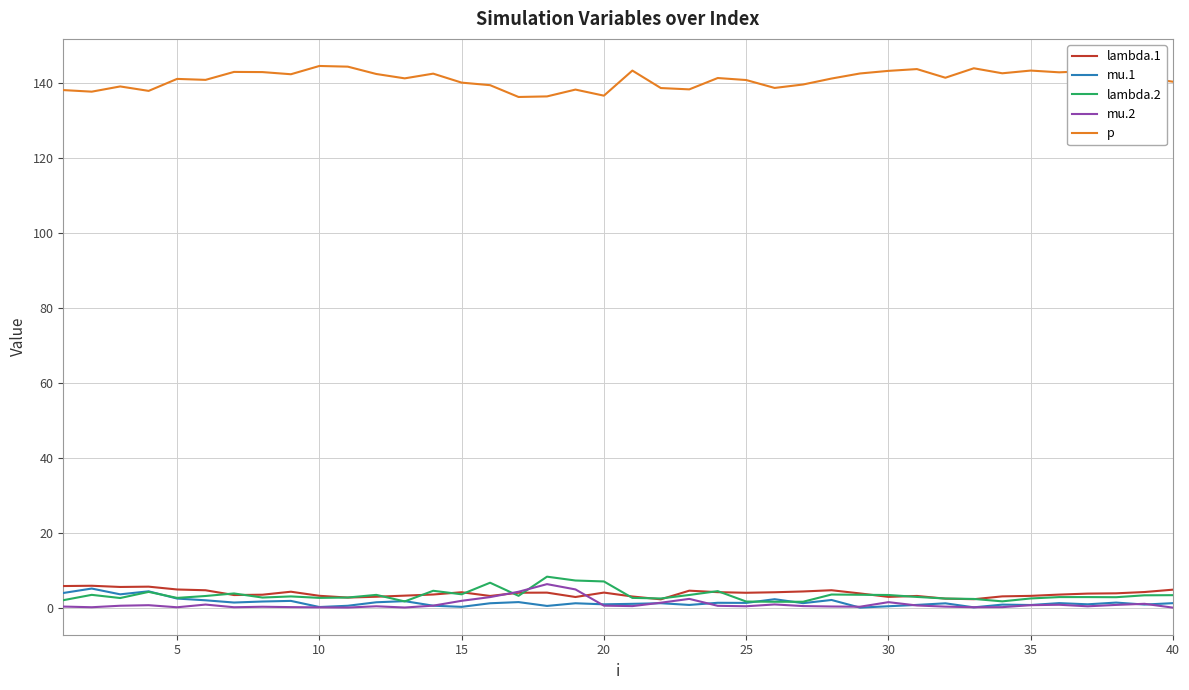

True or false: mu.1 and p cross at least once.

False